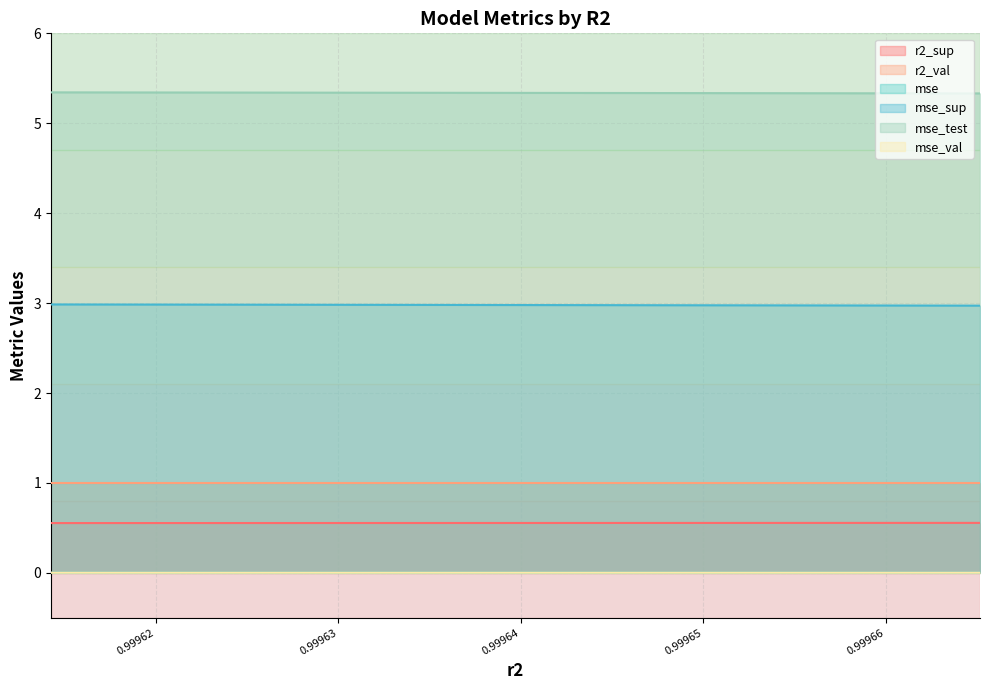

What are all the series names shown in the legend?

r2_sup, r2_val, mse, mse_sup, mse_test, mse_val